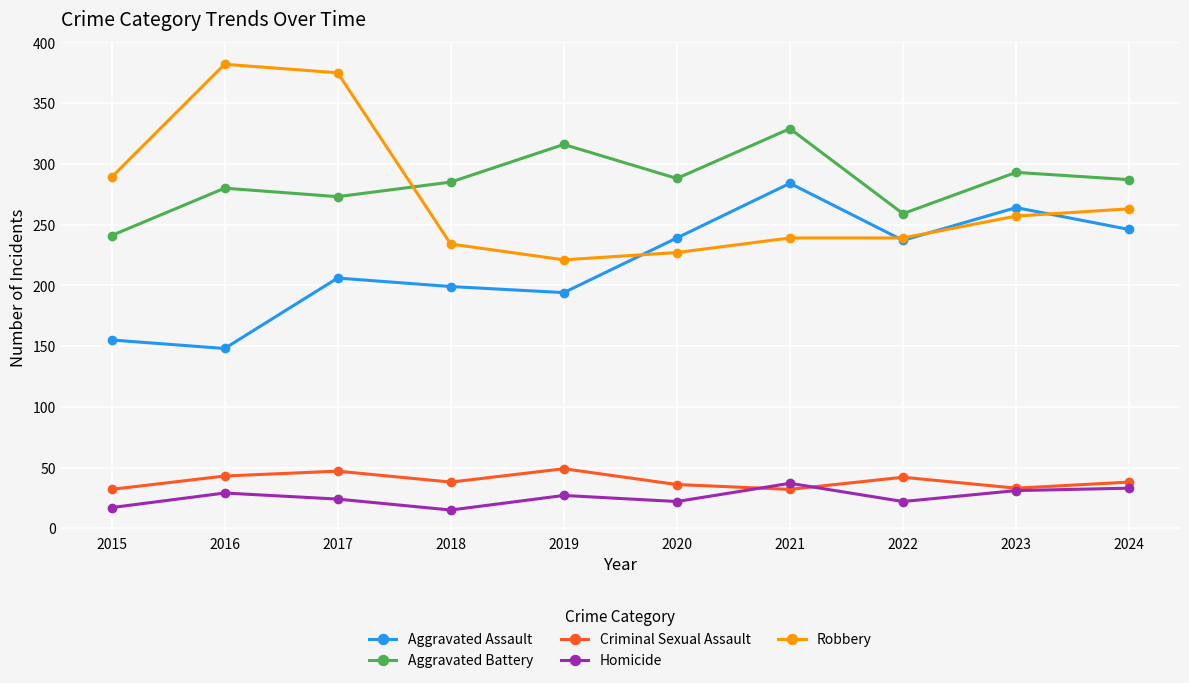

The Criminal Sexual Assault series shows 67 at 2022. True or false?

False